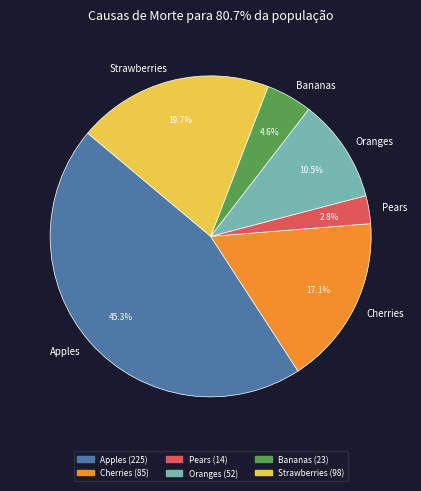

To the nearest percent, what is the difference between the Bananas and Pears slice percentages?

2%